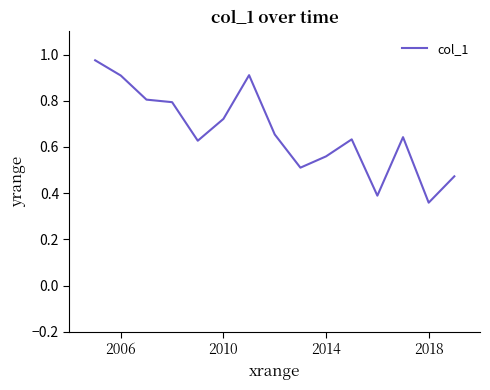

Which label corresponds to the smallest value in the chart?

2018